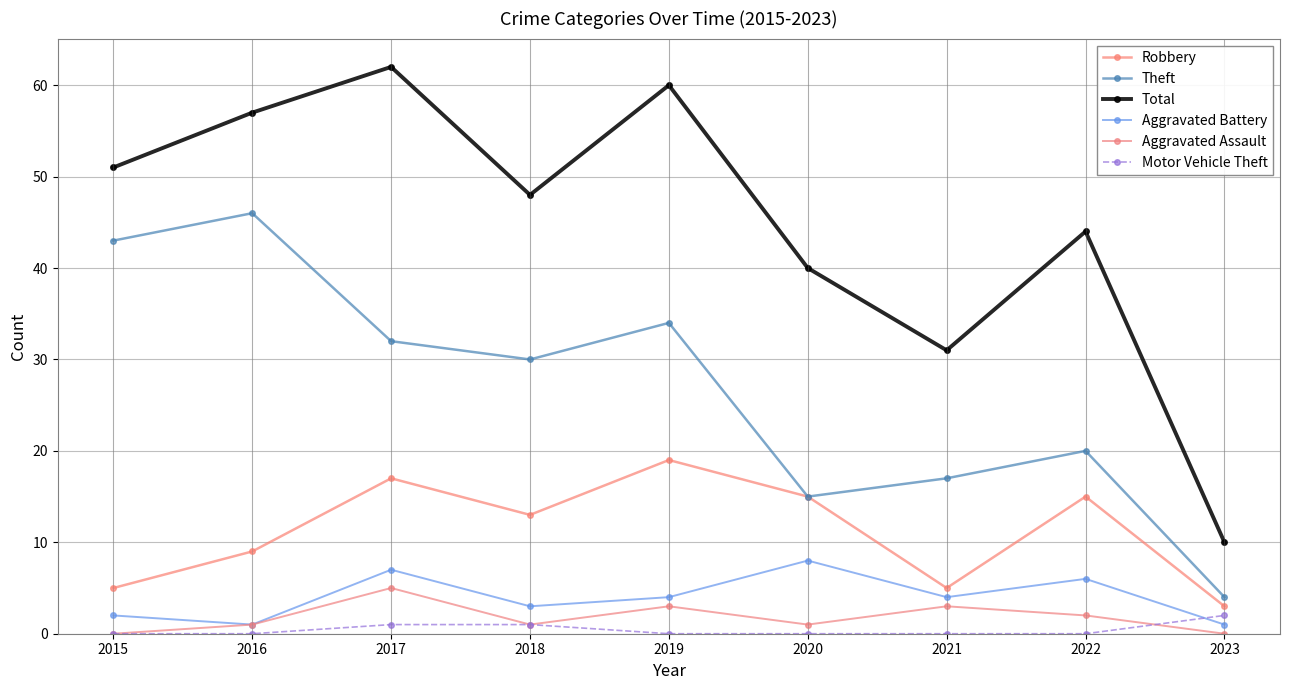

Where is Robbery nearest to the value 11?

2016